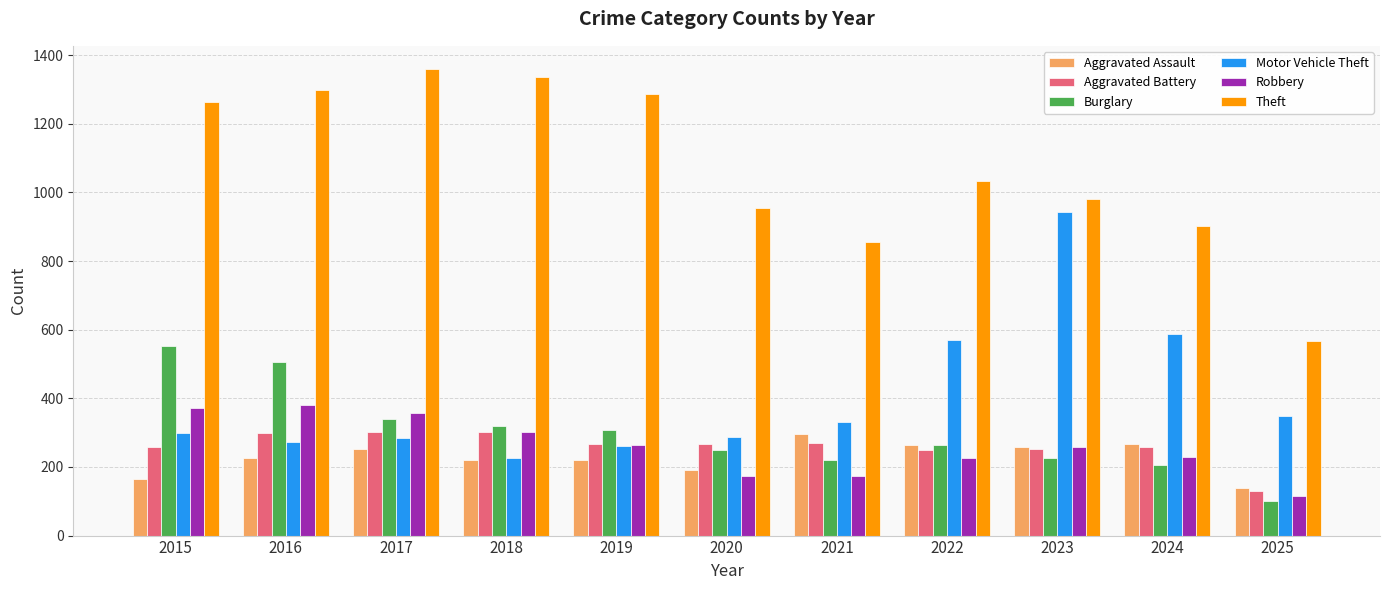

What is the difference between the maximum and minimum values in the Burglary series?

452